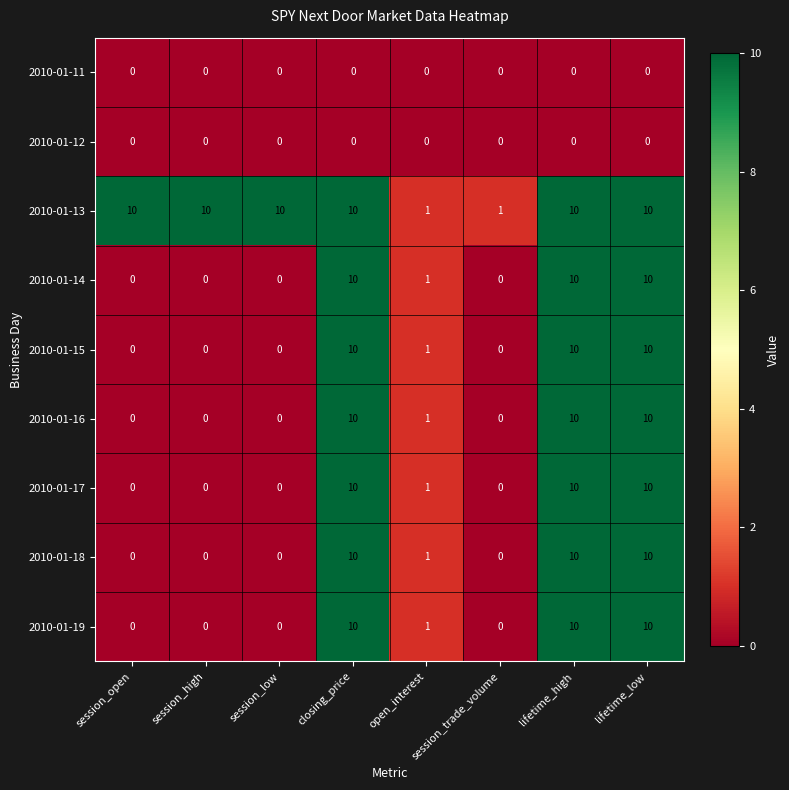

What is the difference between the highest and lowest values at session_low?

10